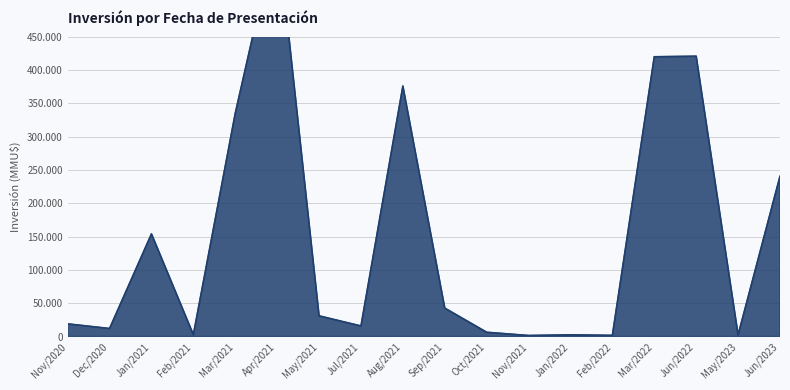

The chart shows a value of 1500 at 18/10/2021. True or false?

True